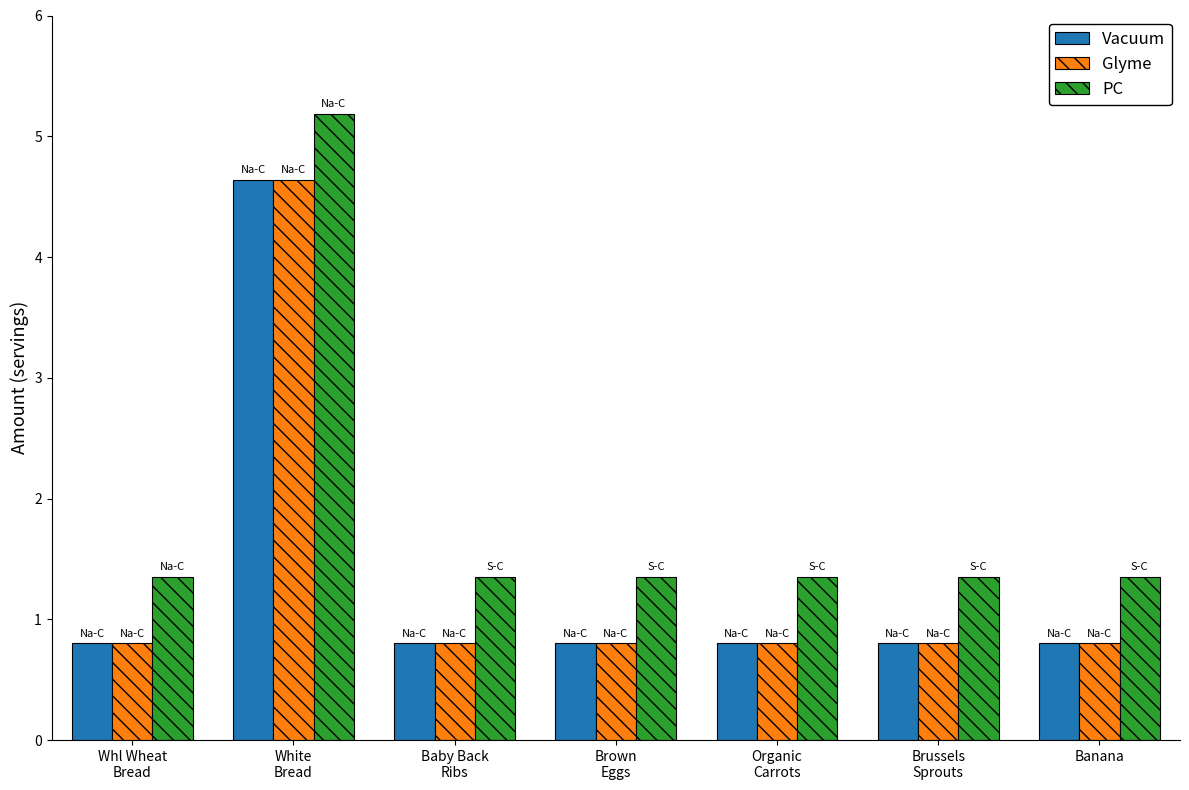

Are the bars grouped side by side (vs. stacked)?

Yes